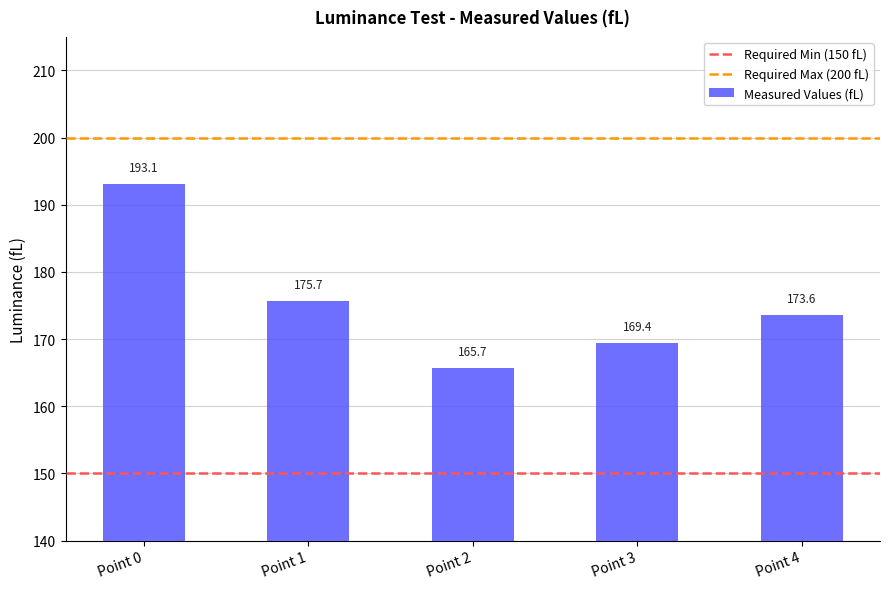

What is the average value?

175.5